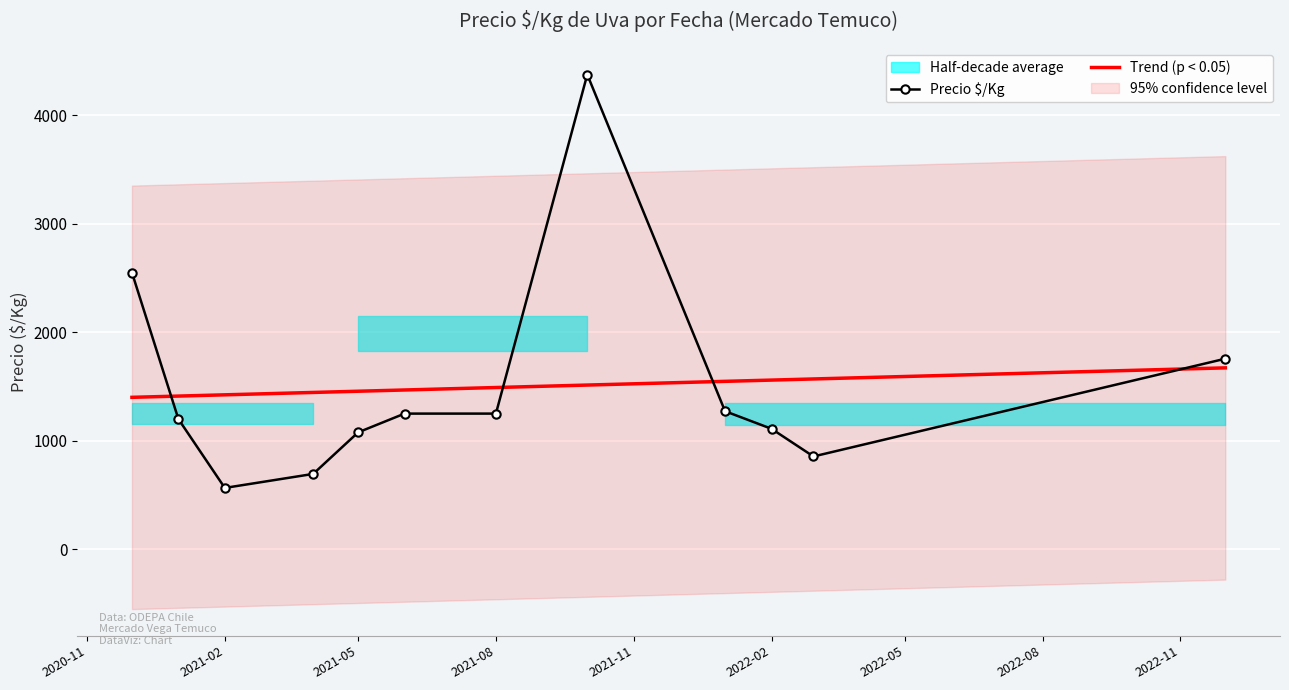

What is the minimum value for Trend (p < 0.05)?

1400.0